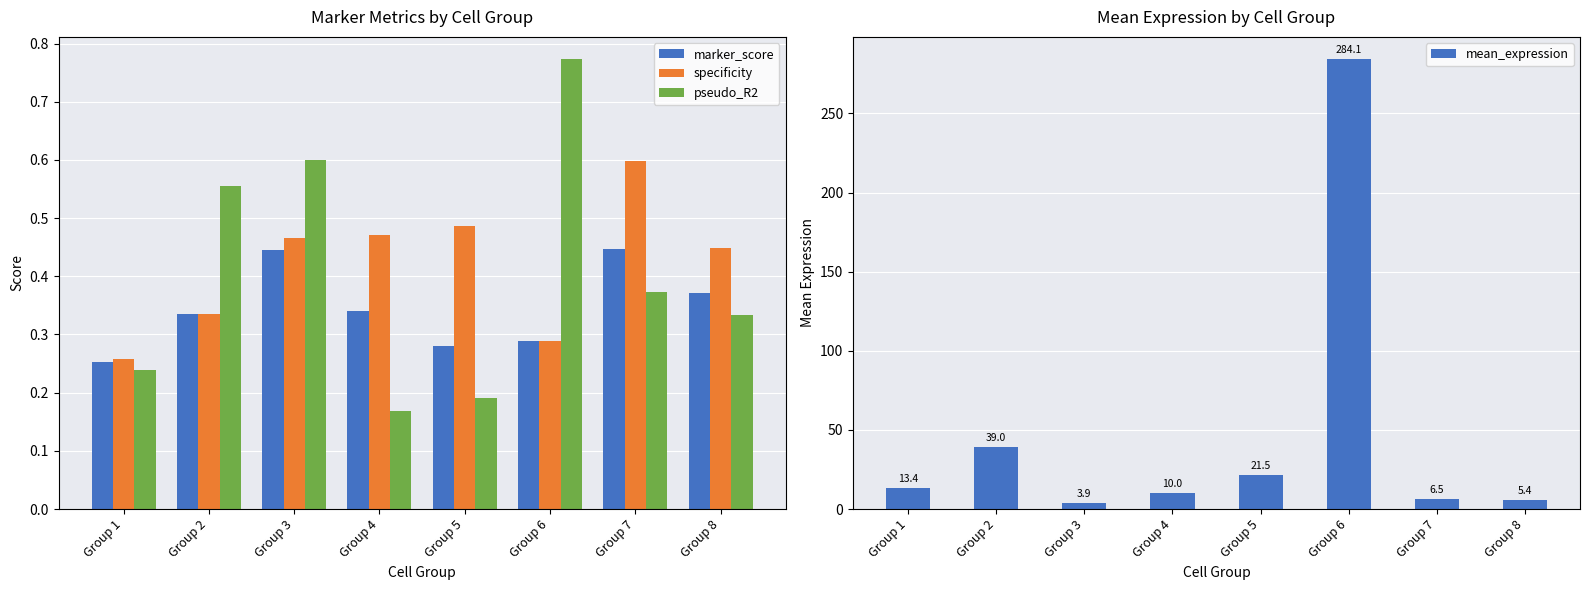

How many categories are shown in the chart?

8